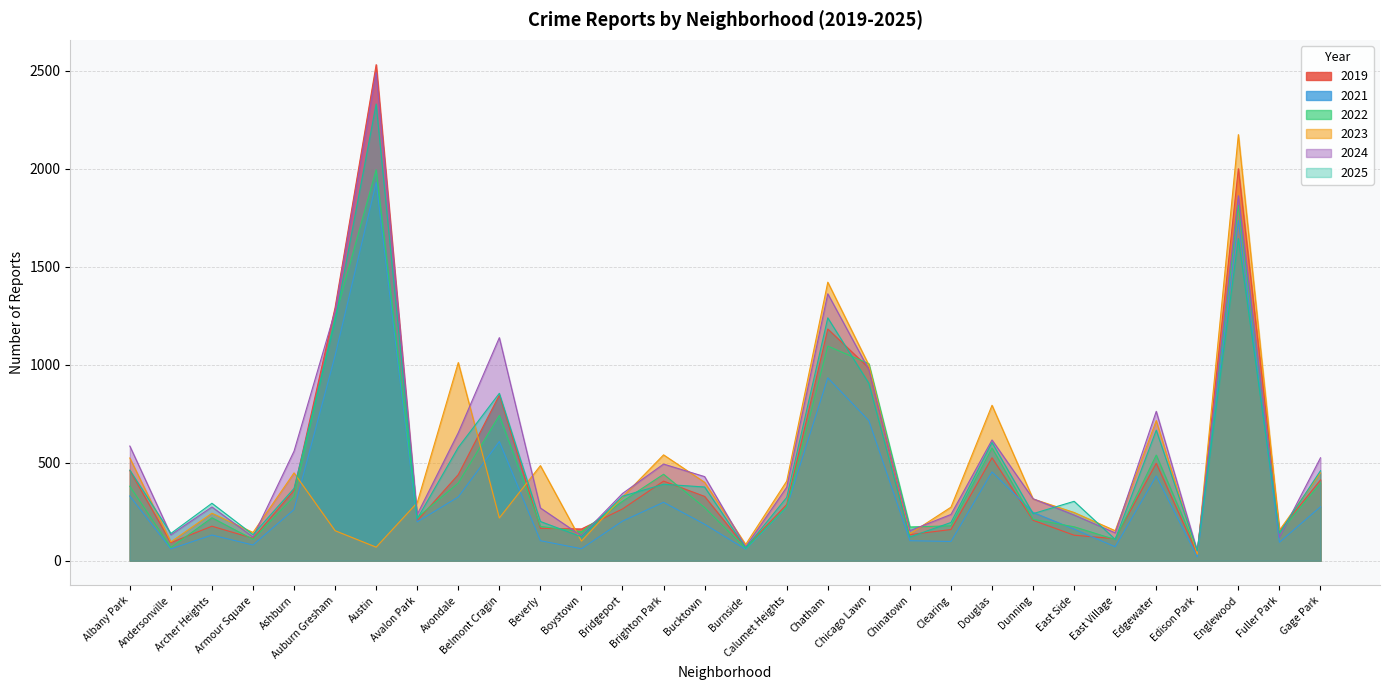

Where is 2022 nearest to the value 1022?

Chicago Lawn